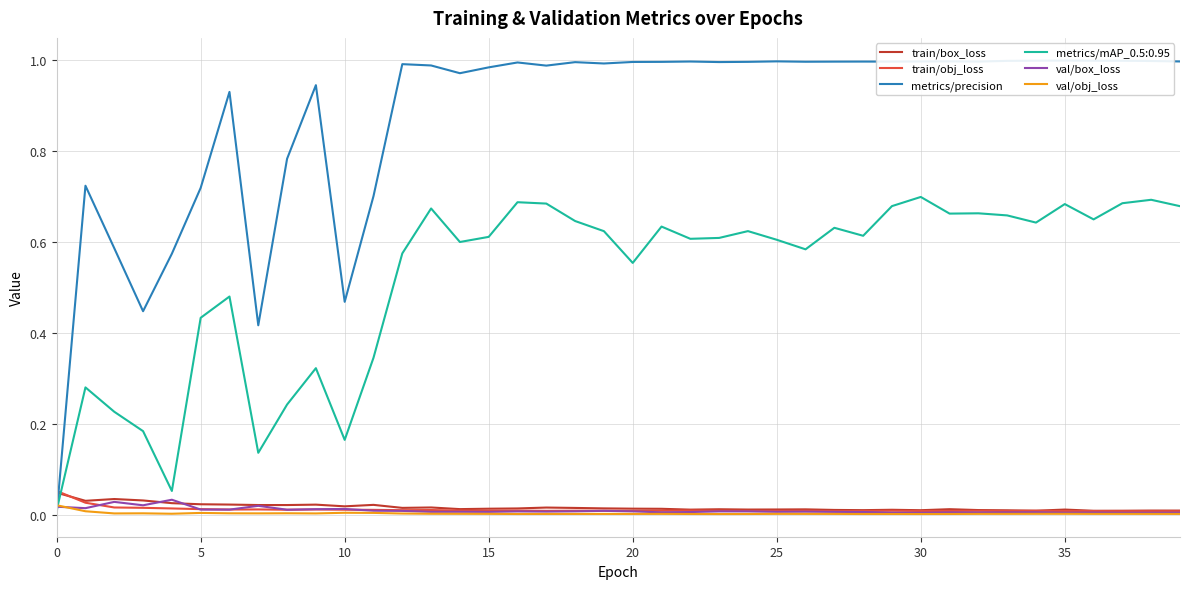

How many interior local valleys does the train/box_loss series have?

11